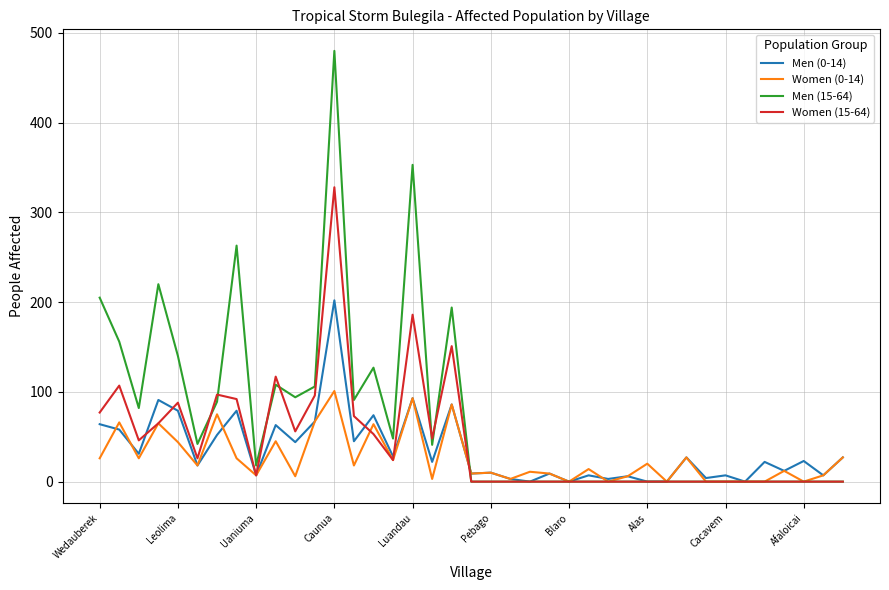

List the series in order of their peak value, highest first.

Men (15-64), Women (15-64), Men (0-14), Women (0-14)